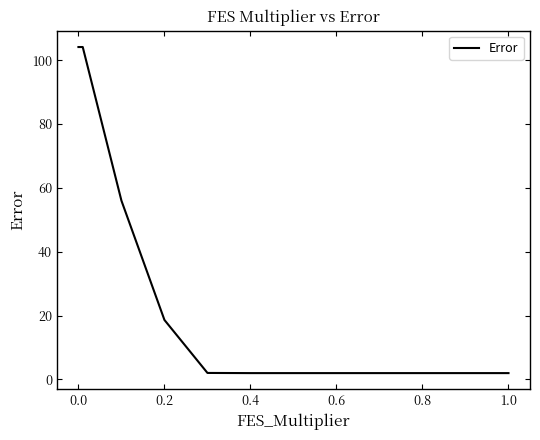

Reading left to right, what are all the values shown in this chart?

104.1	104.1	104.1	56.0	18.6	2.0	2.0	2.0	2.0	2.0	2.0	2.0	2.0